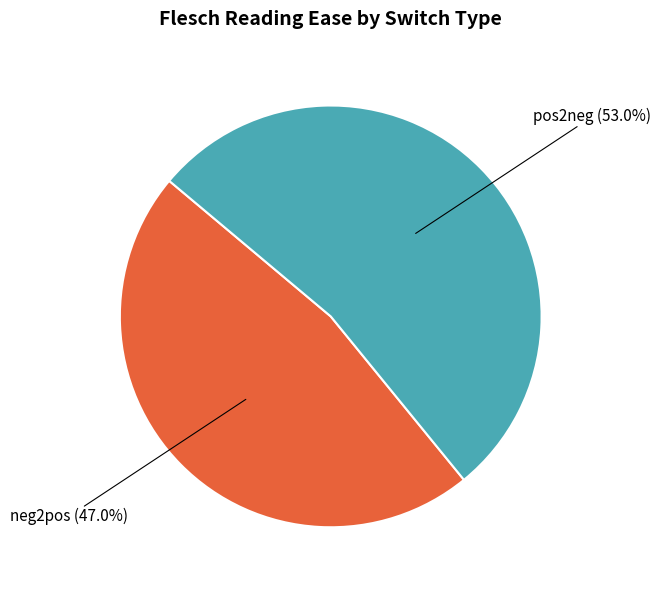

Is there any slice that represents more than half of the pie?

Yes